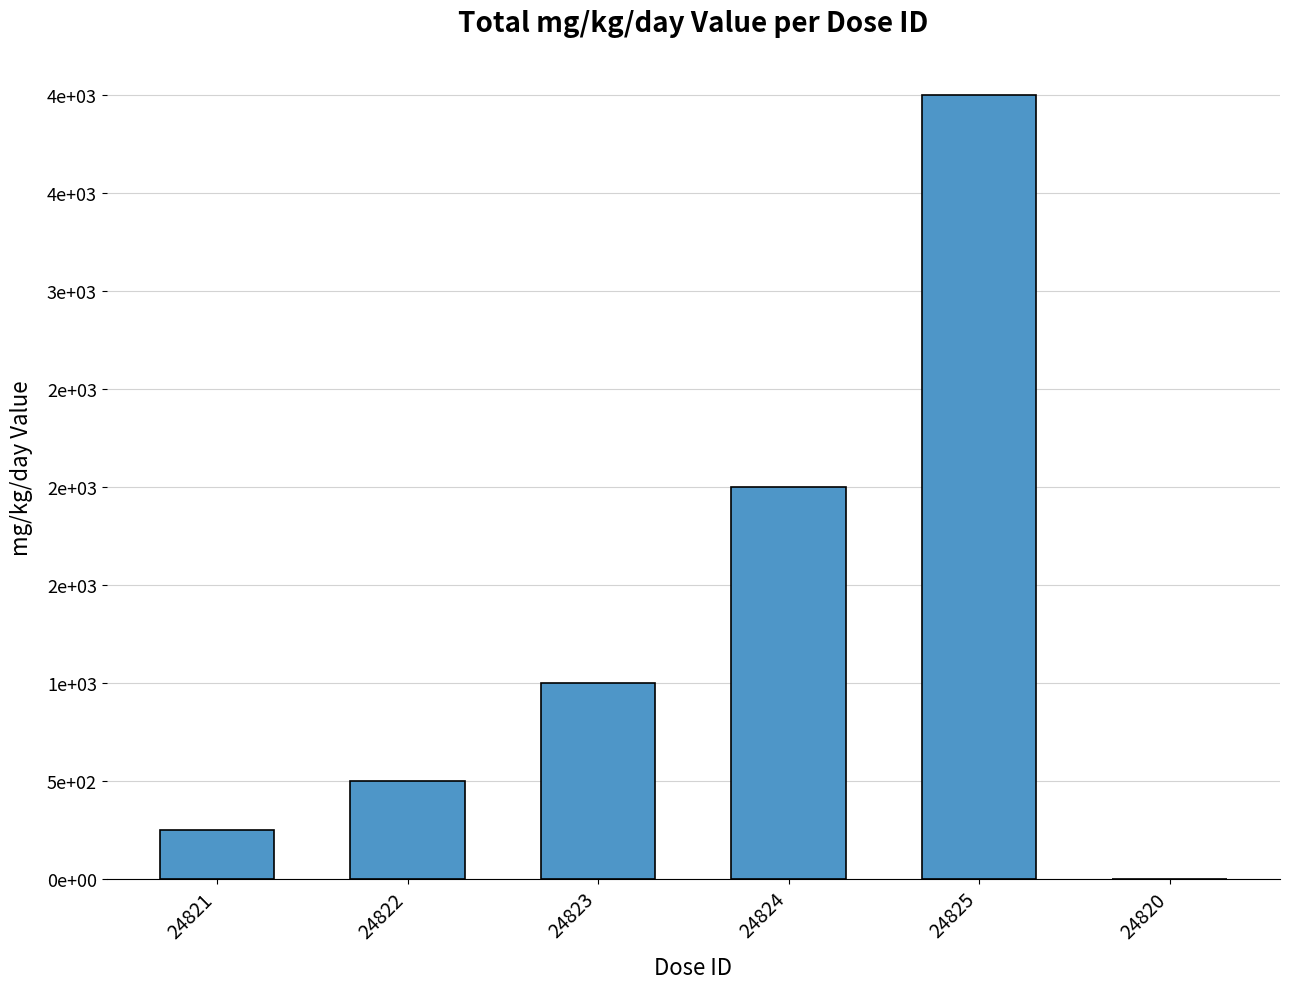

Reading right to left, transcribe all the data shown in this chart.

0	4000	2000	1000	500	250